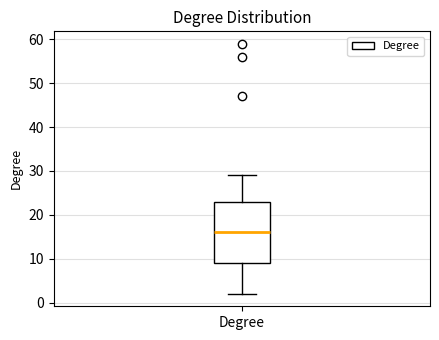

Transcribe this box plot: give where the median line is, the range the box spans, and where the two whiskers end, as read against the y-axis. The values are not printed on the chart, so give them approximately, as read against the axis.

median 16, box 9 to 23, whiskers 2 to 29